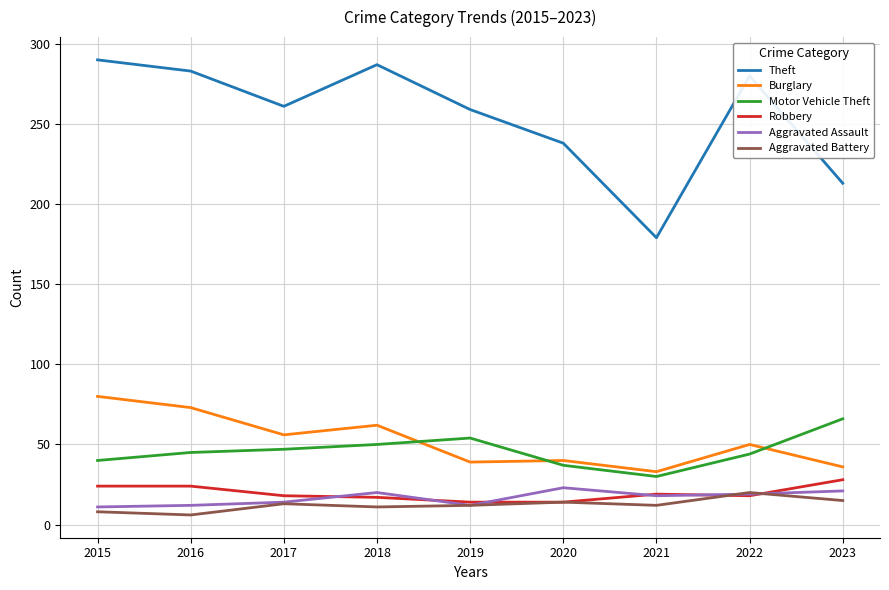

True or false: Motor Vehicle Theft has a value of 37 at 2020.

True